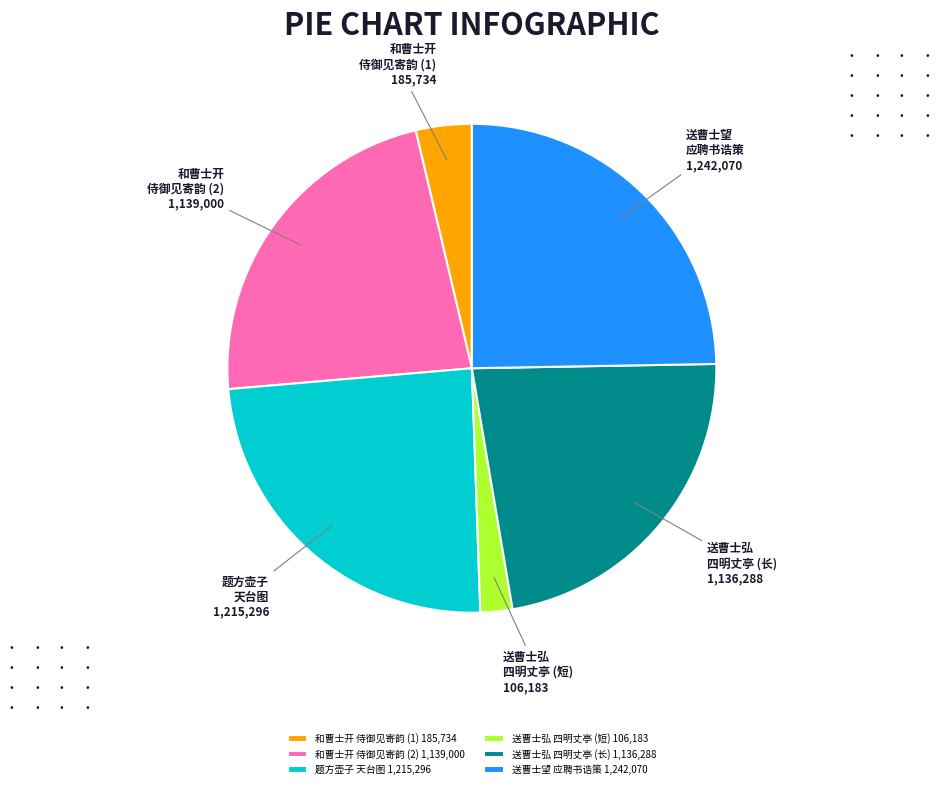

What is the ratio of the value at 题方壶子 天台图 1,215,296 to the value at 送曹士弘 四明丈亭 (长) 1,136,288?

1.1